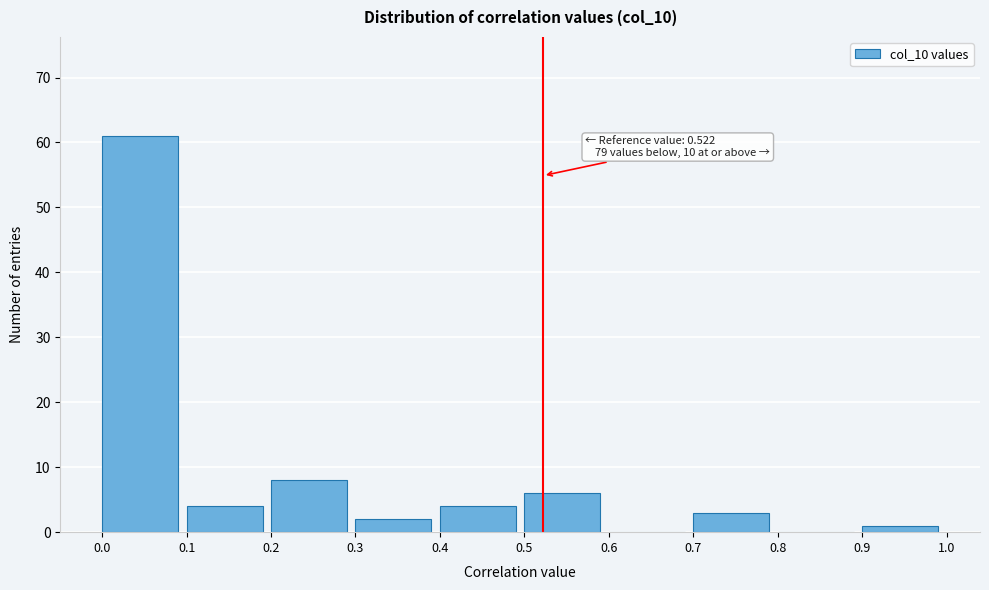

Reading right to left, extract all data points from this chart.

0.9=1	0.8=0	0.7=3	0.6=0	0.5=6	0.4=4	0.3=2	0.2=8	0.1=4	0.0=61